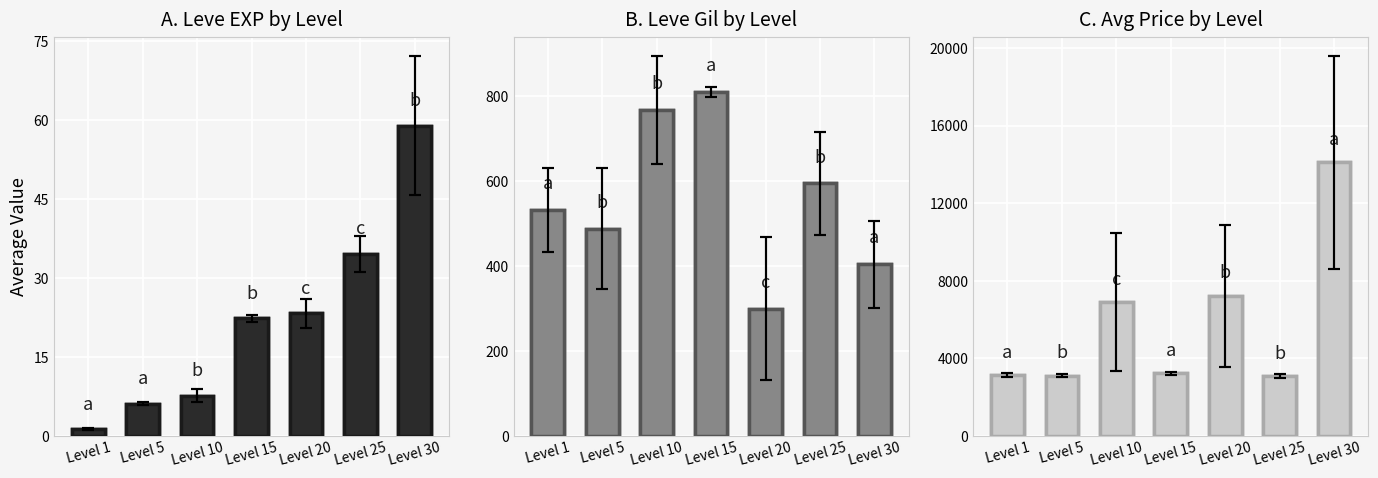

What is the difference between the second highest and minimum values in the Leve EXP series?

33.3